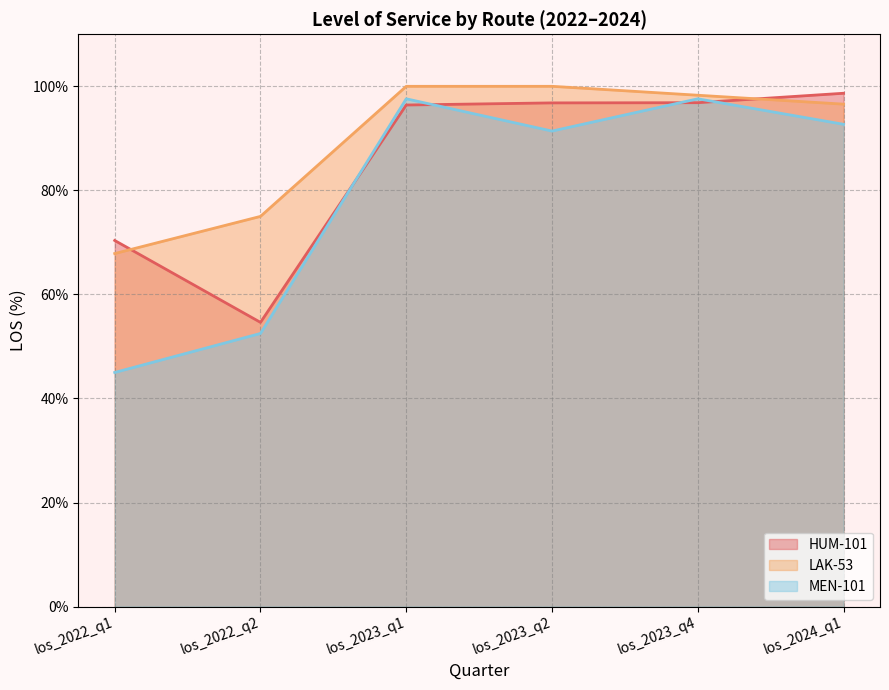

What position from the right is los_2023_q4?

2